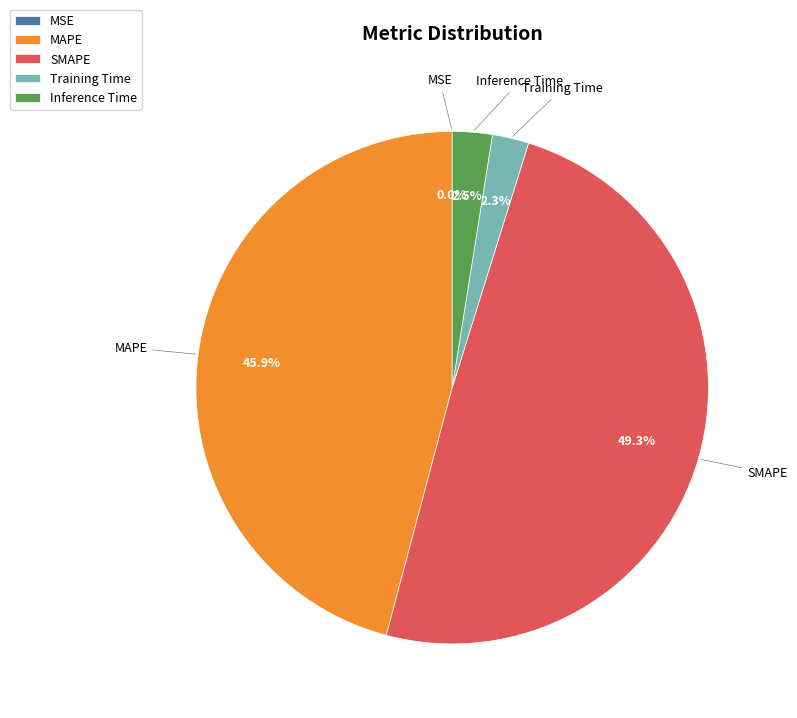

What is the largest slice in the pie chart?

SMAPE